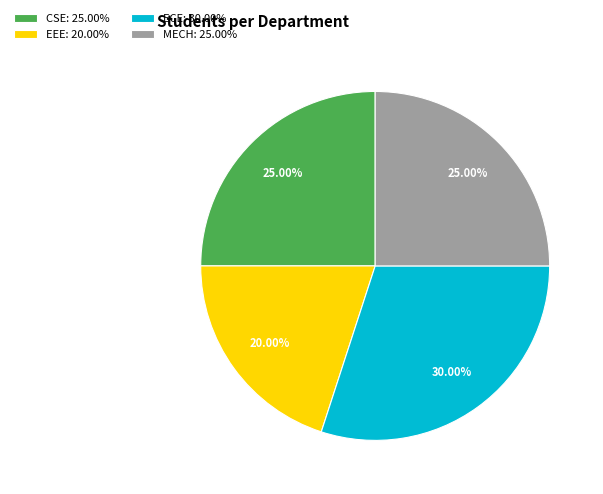

Approximately how many times larger is the value at EEE compared to ECE?

0.7